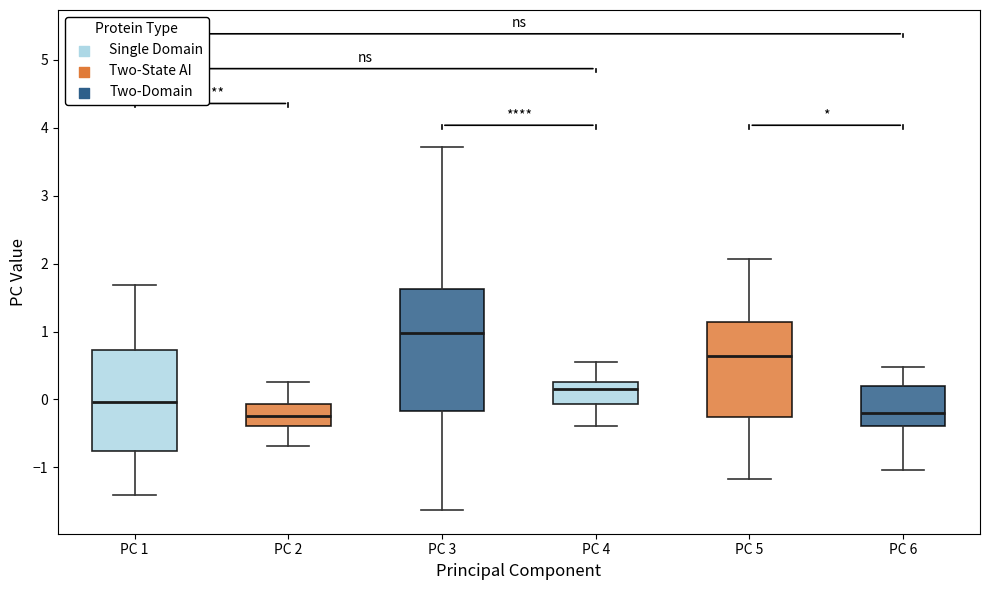

Which box has the highest median line?

PC 3